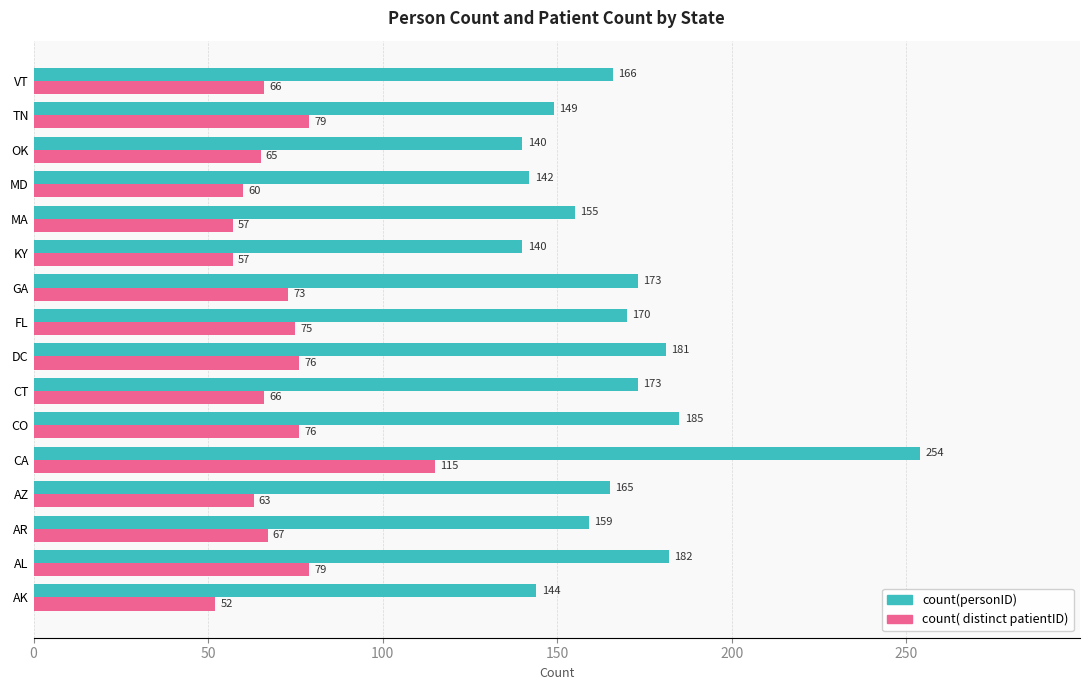

What is the spread (max minus min) of values at OK?

75